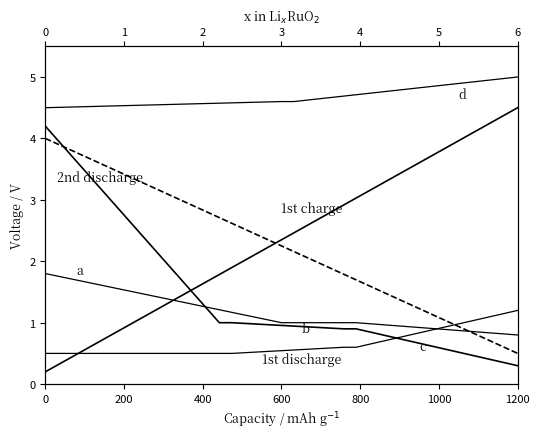

What is the spread (max minus min) of values at 28?

4.0